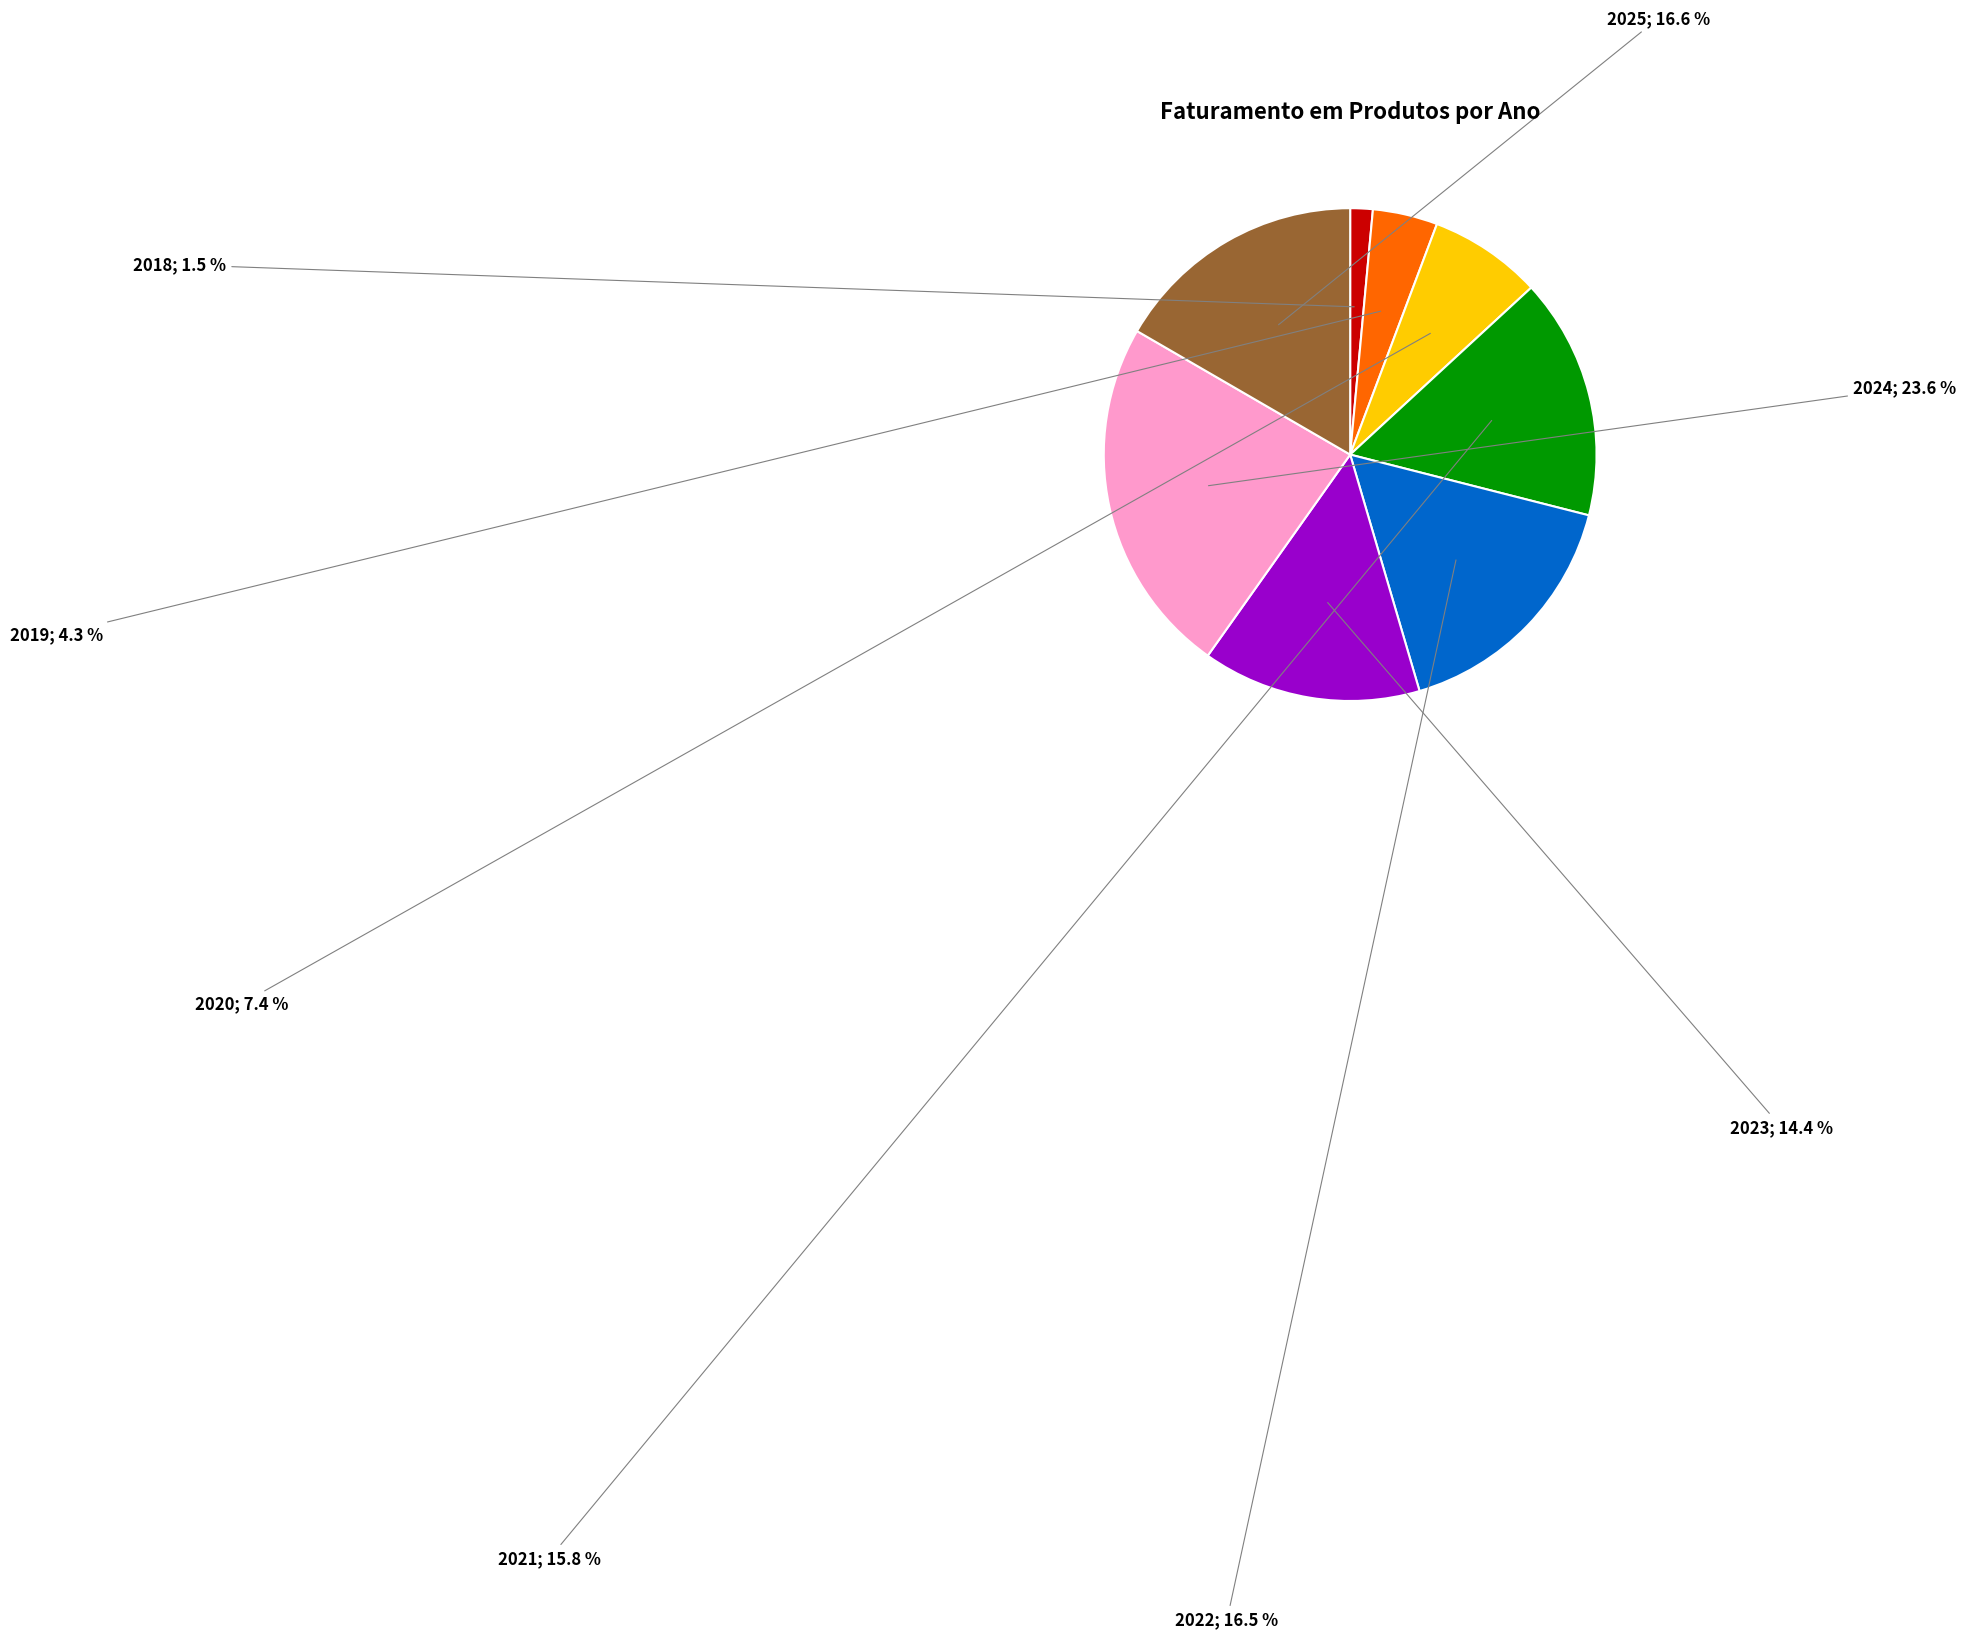

Is there any slice that represents more than half of the pie?

No